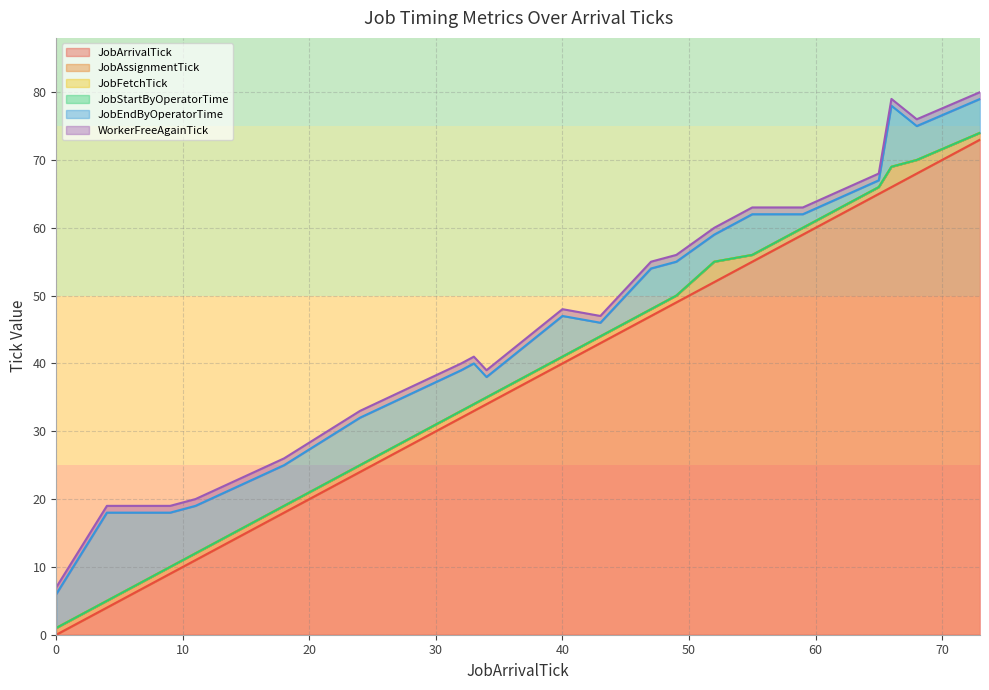

In JobEndByOperatorTime, how many points are higher than both neighbors (excluding endpoints)?

3